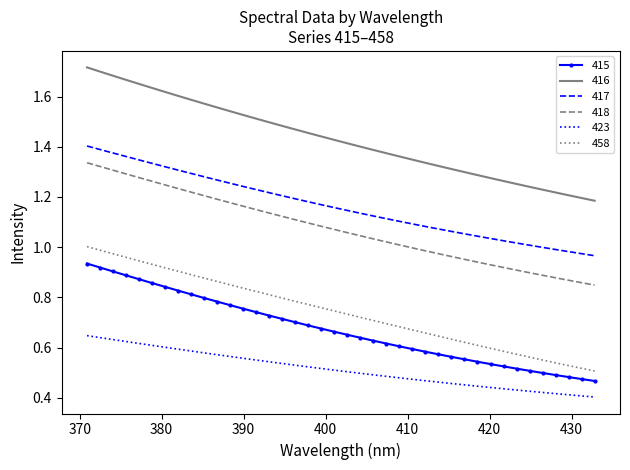

Which series has the largest range (max minus min)?

416